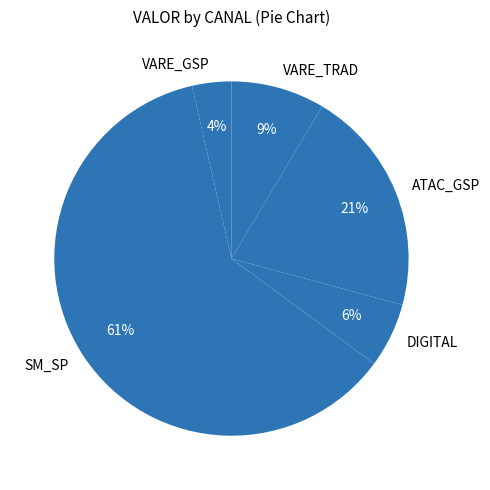

Which has a higher value, SM_SP or DIGITAL?

SM_SP